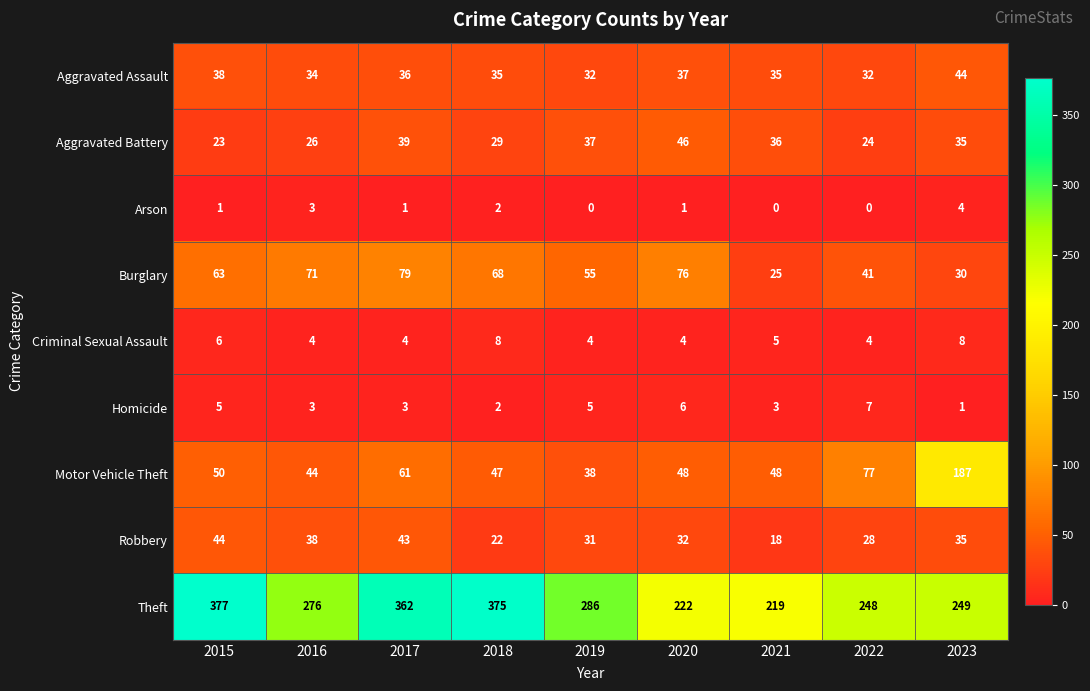

What is the sum of the Theft values at 2017 and 2020?

584